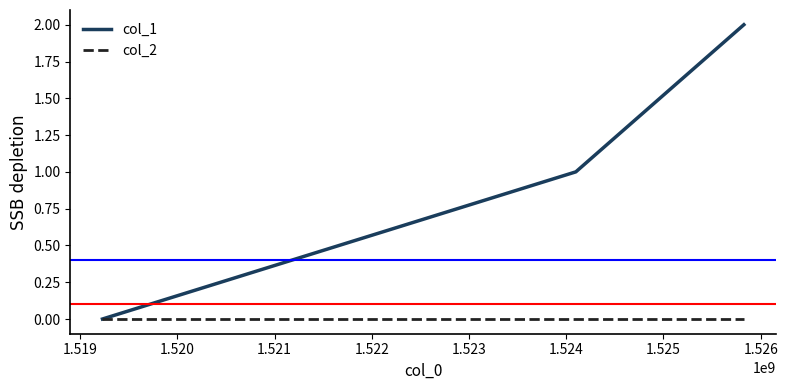

Rank the series by their maximum value, from highest to lowest.

col_1, col_2